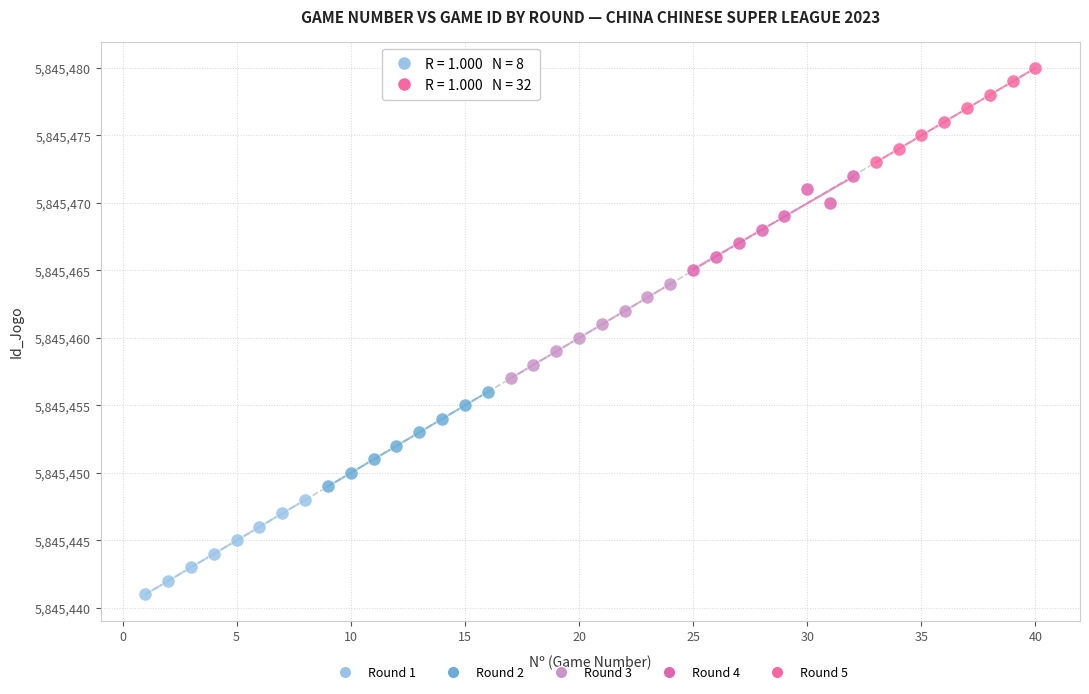

Which series contains the highest Y value?

Round 5